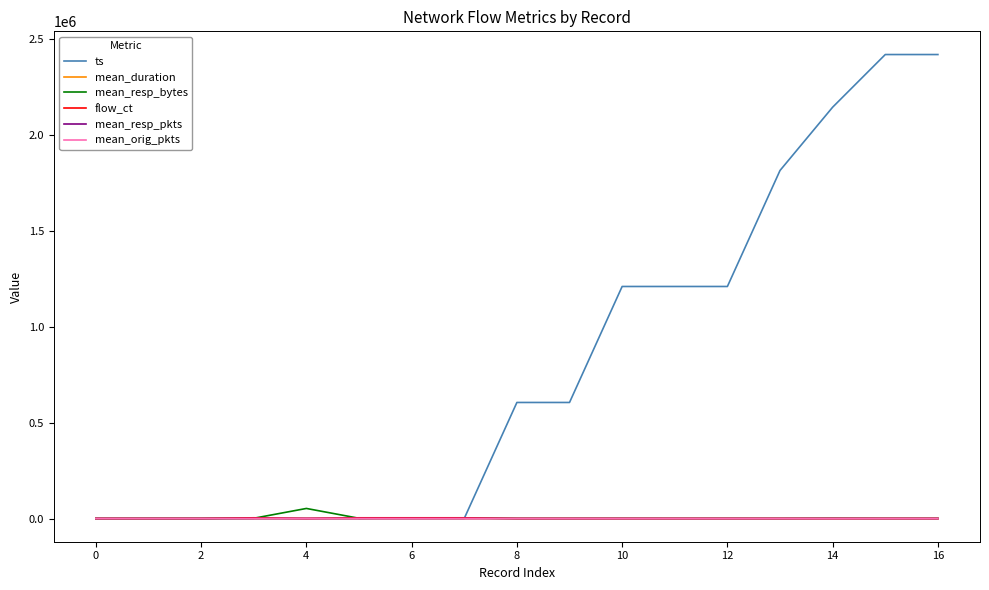

What is the highest value of the ts series?

2420546.0